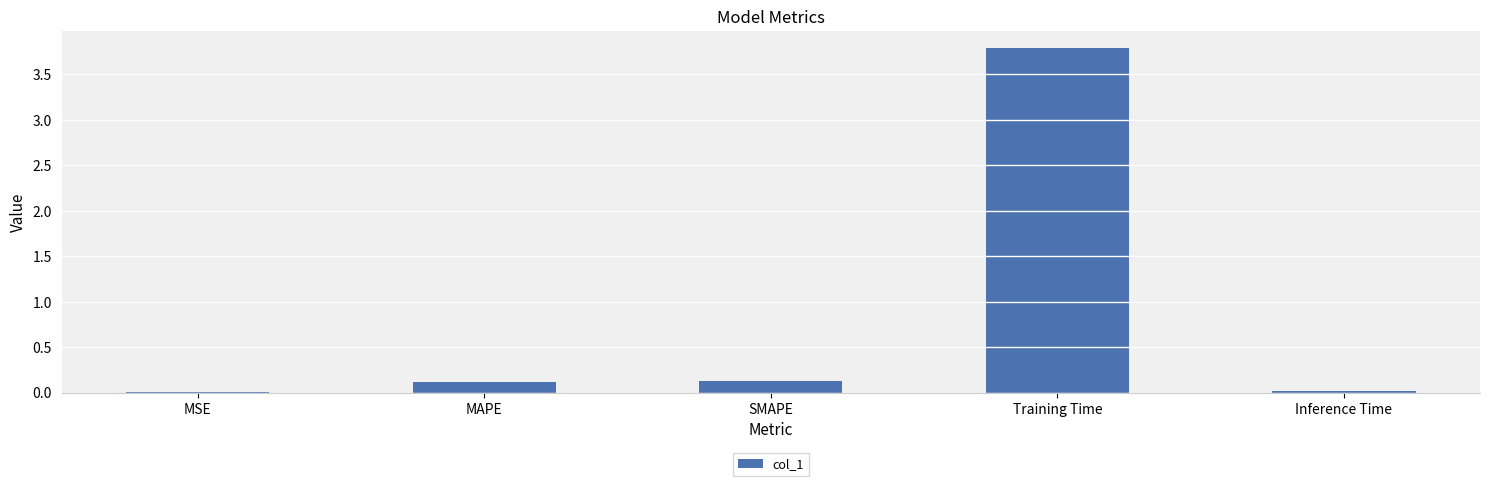

True or false: the data shows 0.0 at MSE.

True